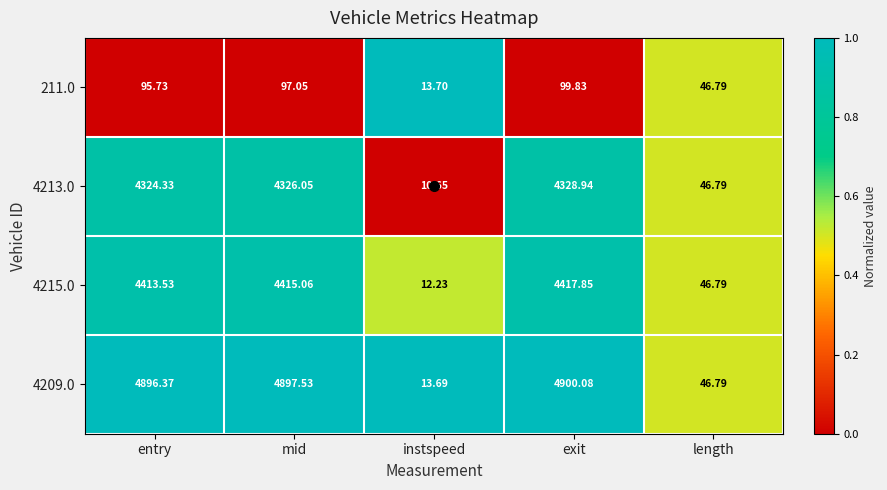

Where is 4215.0 nearest to the value 2215?

length